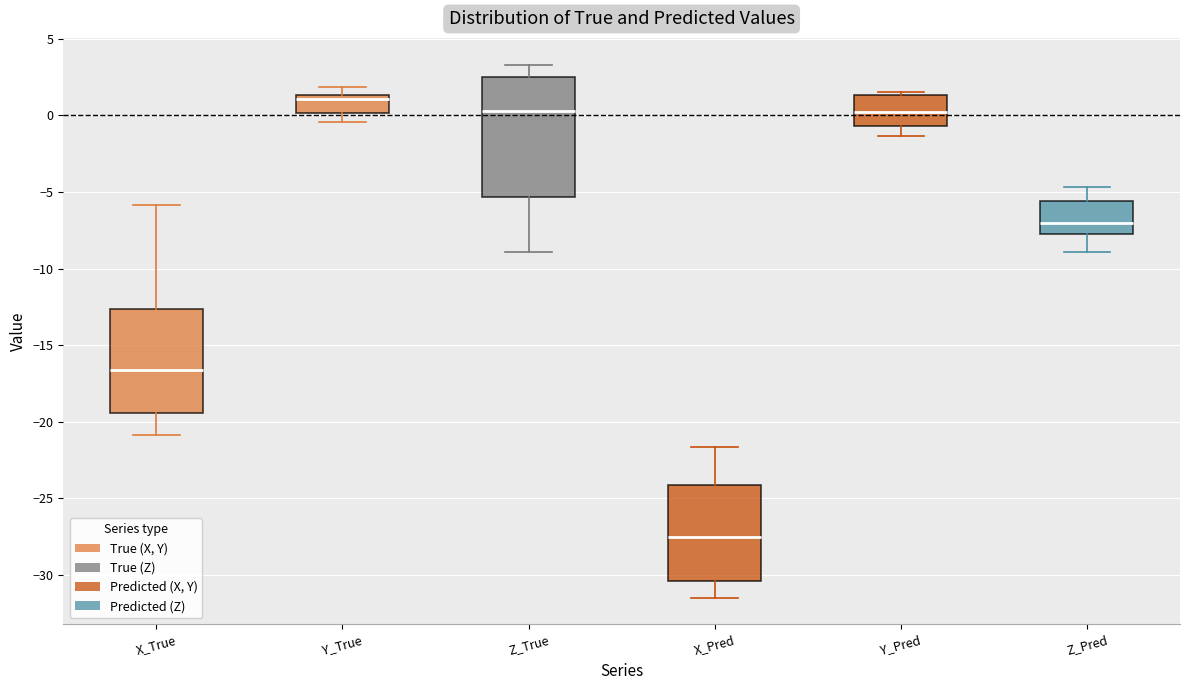

Comparing the boxes themselves (not the whiskers), which one is the tallest?

Z_True